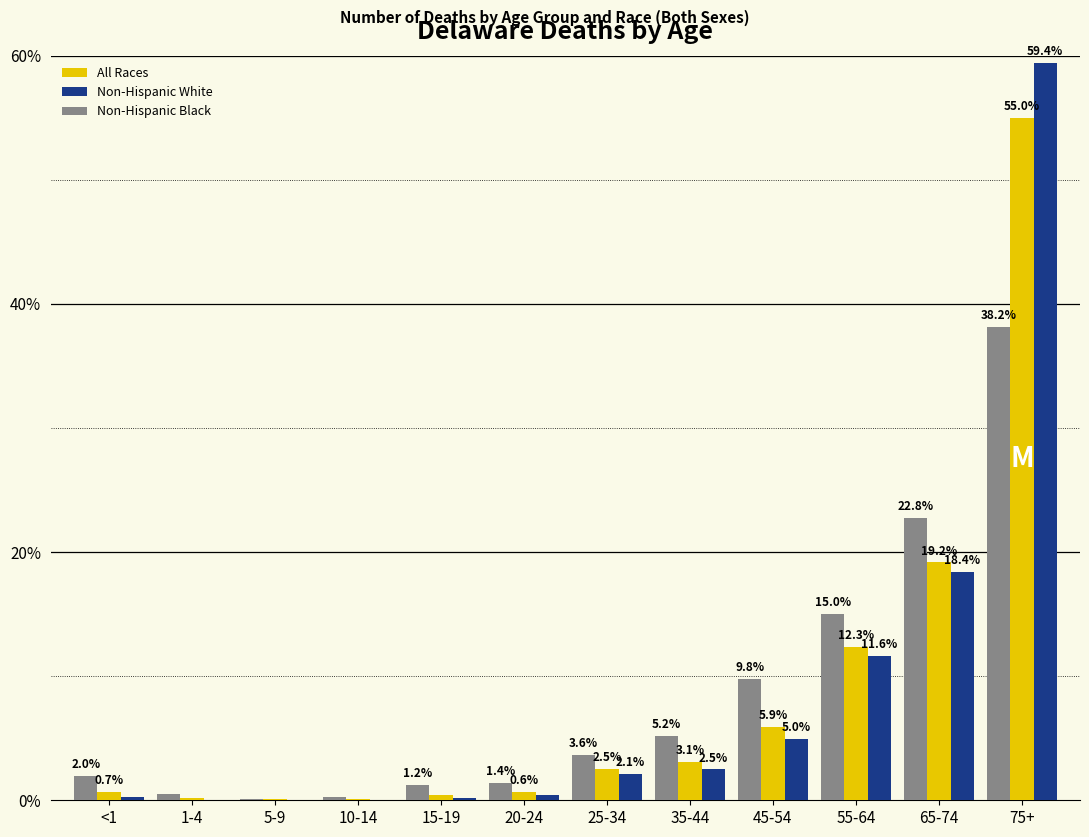

The All Races series shows 5.9 at 45-54. True or false?

True